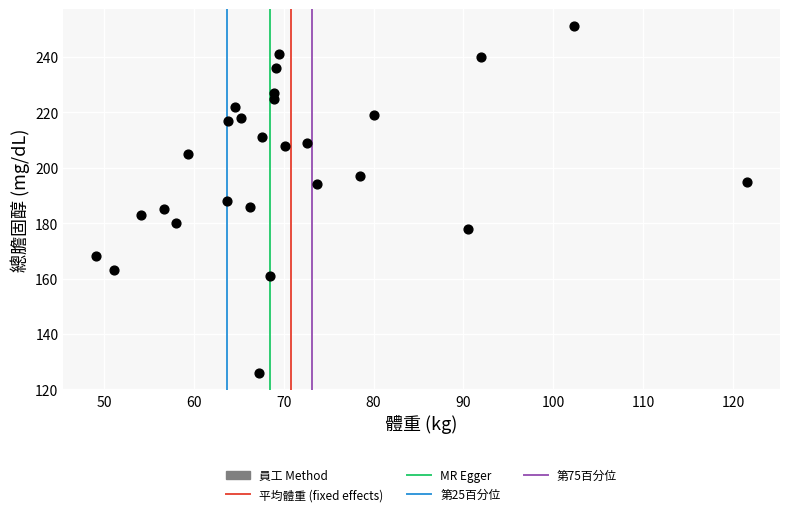

What is the range of Y values (max minus min)?

125